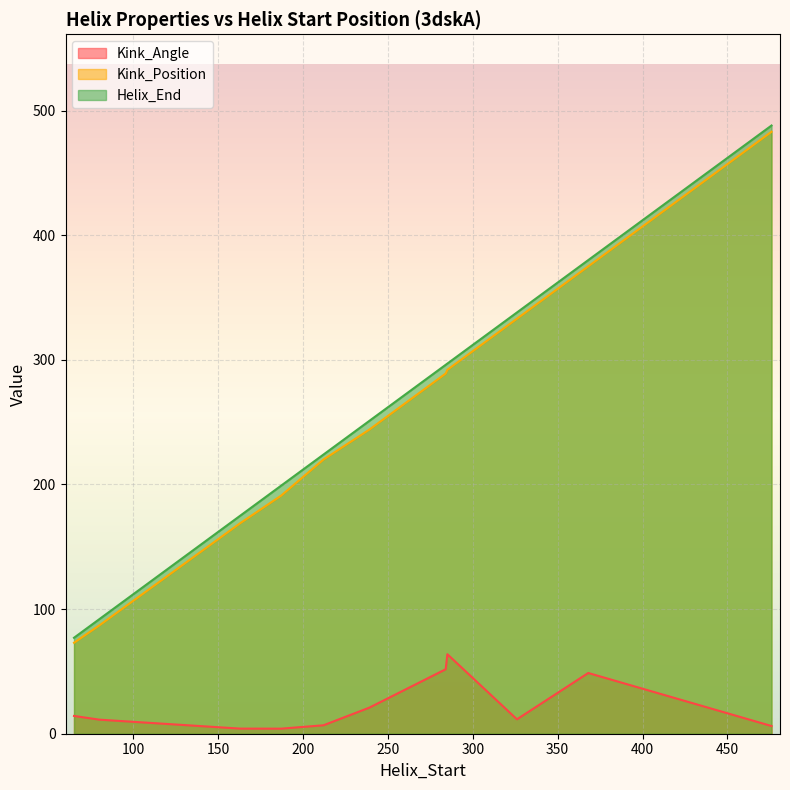

What is the difference between the highest and lowest values at 212?

217.2